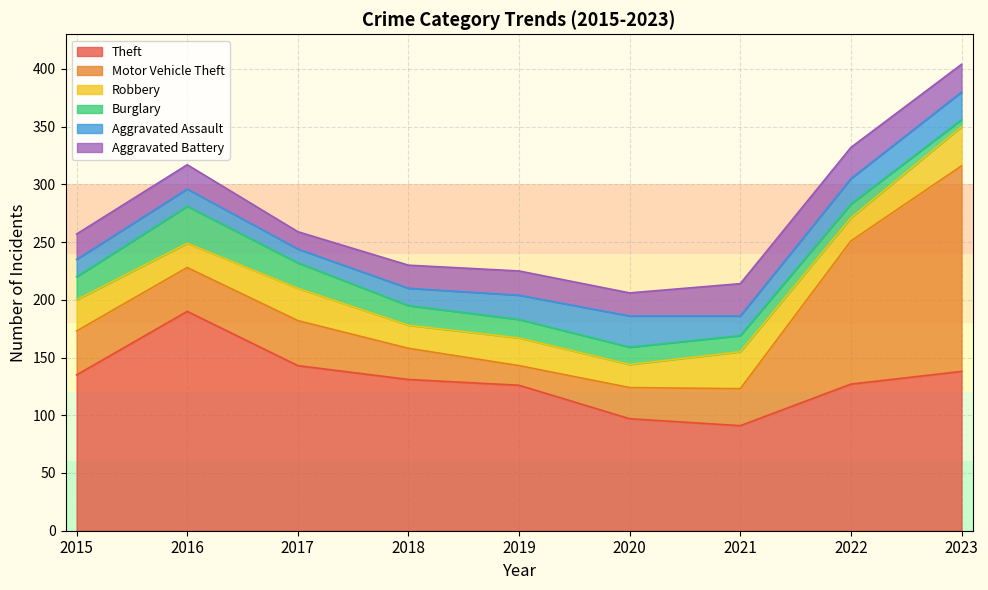

What are all the series names shown in the legend?

Theft, Motor Vehicle Theft, Robbery, Burglary, Aggravated Assault, Aggravated Battery